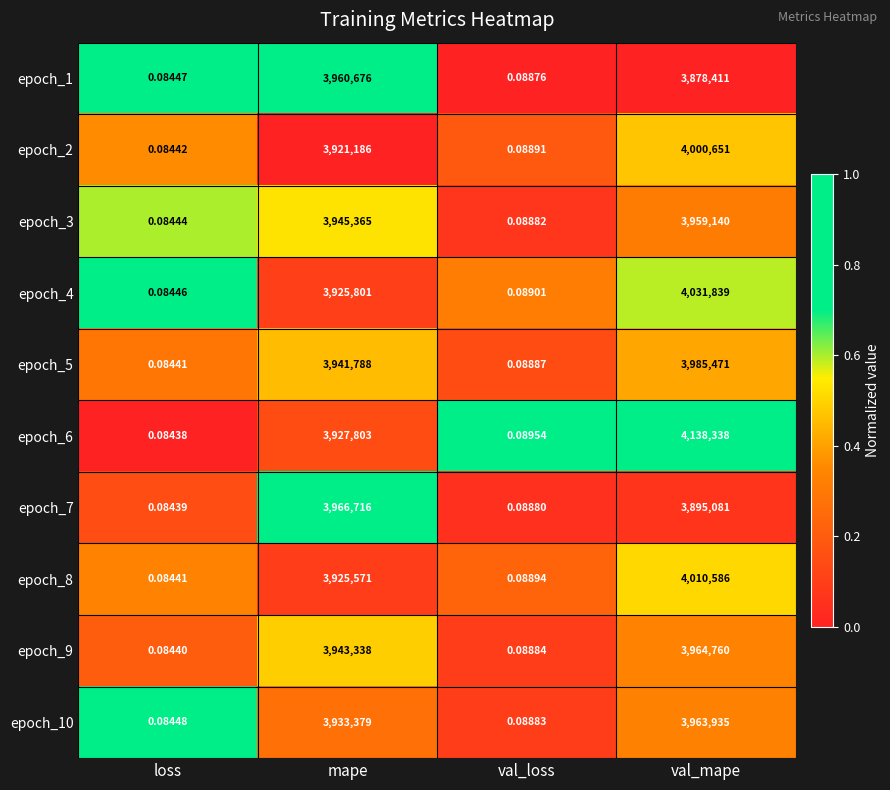

Between val_loss and val_mape, which series saw the biggest shift?

epoch_6